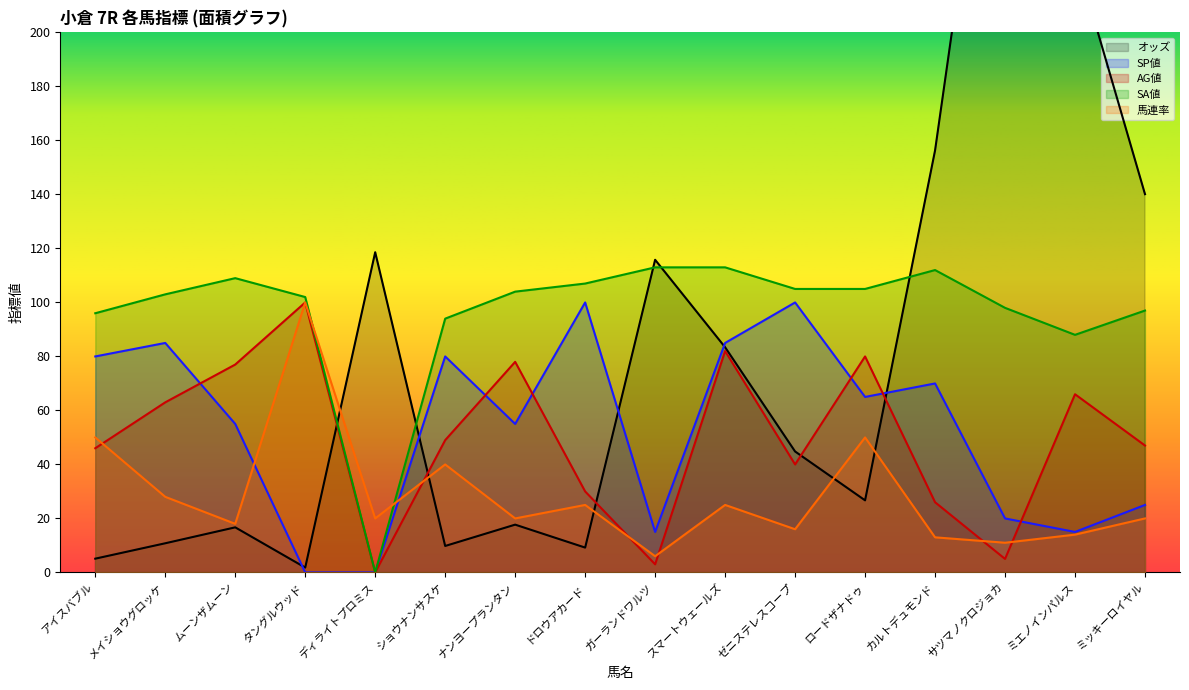

At how many categories does at least one series exceed 27?

16